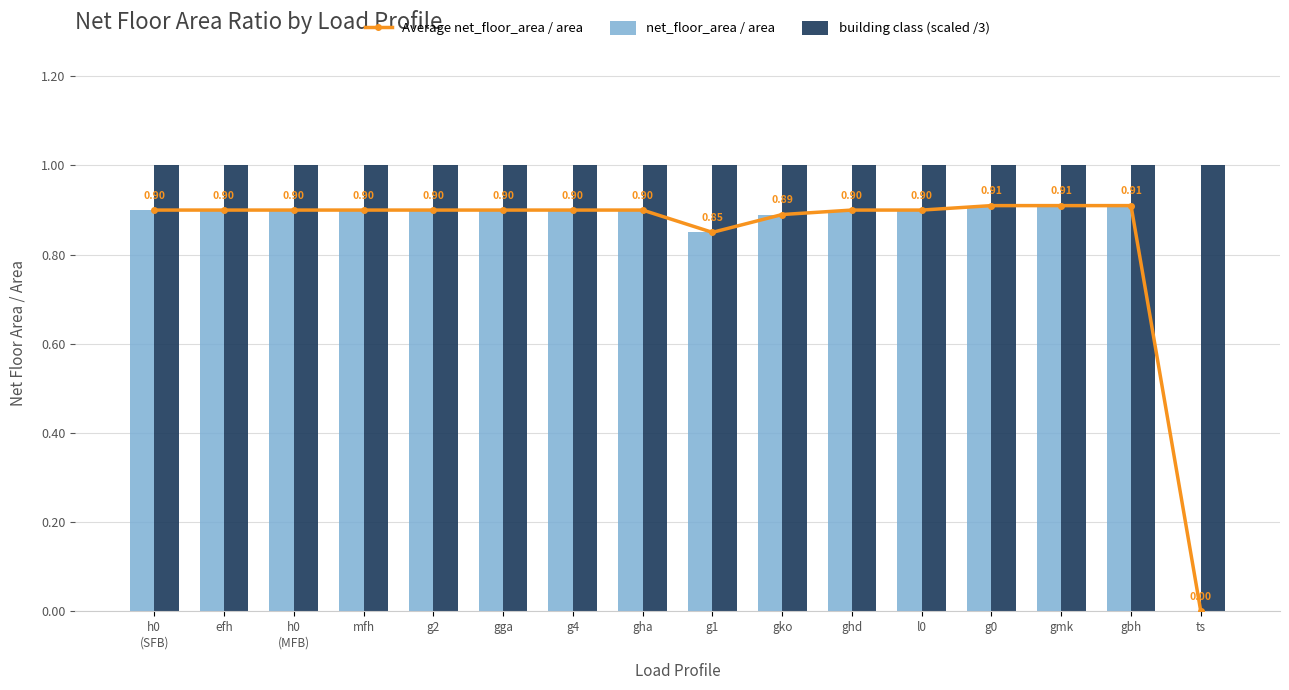

What are all the series names shown in the legend?

Average net_floor_area / area, net_floor_area / area, building class (scaled /3)